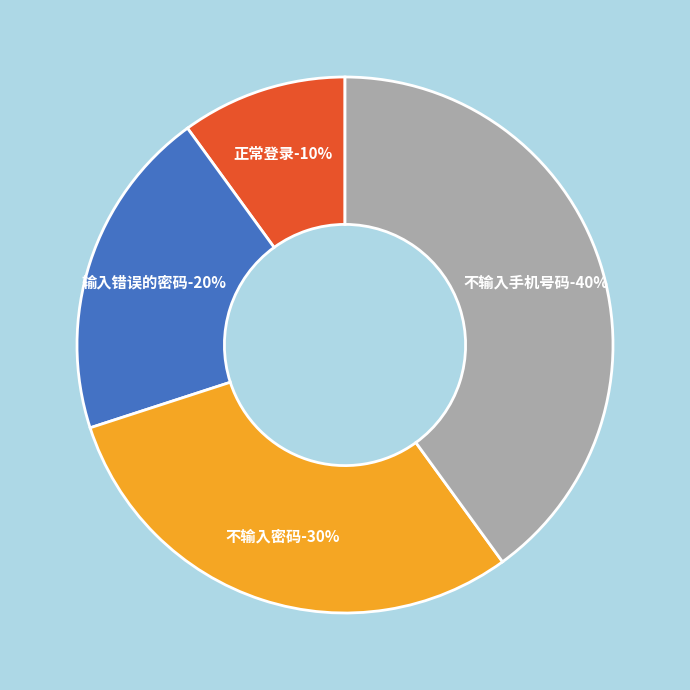

To the nearest percent, what percentage of the pie is 输入错误的密码?

20%